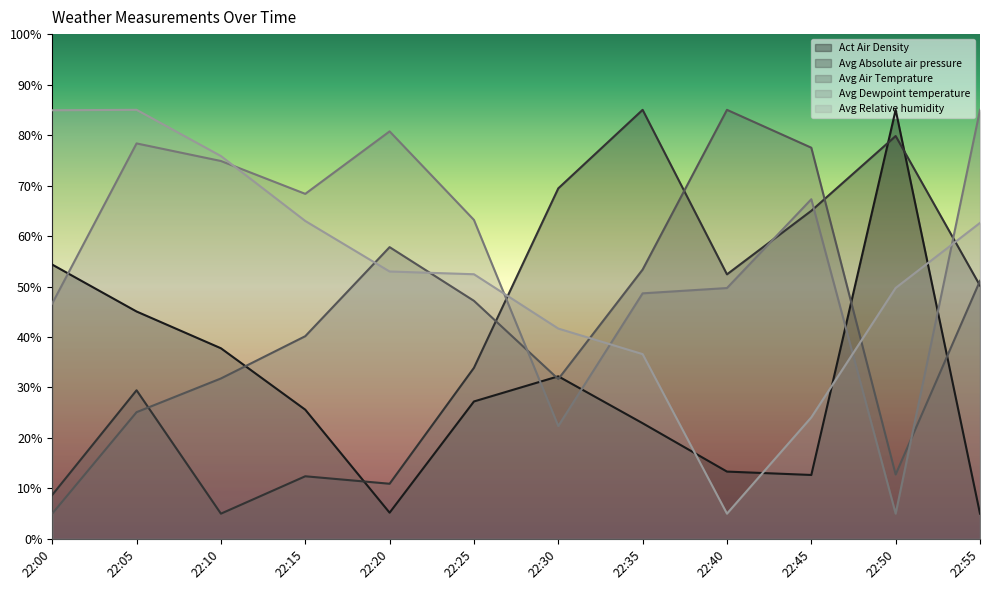

True or false: Avg Dewpoint temperature and Avg Relative humidity cross at least once.

True